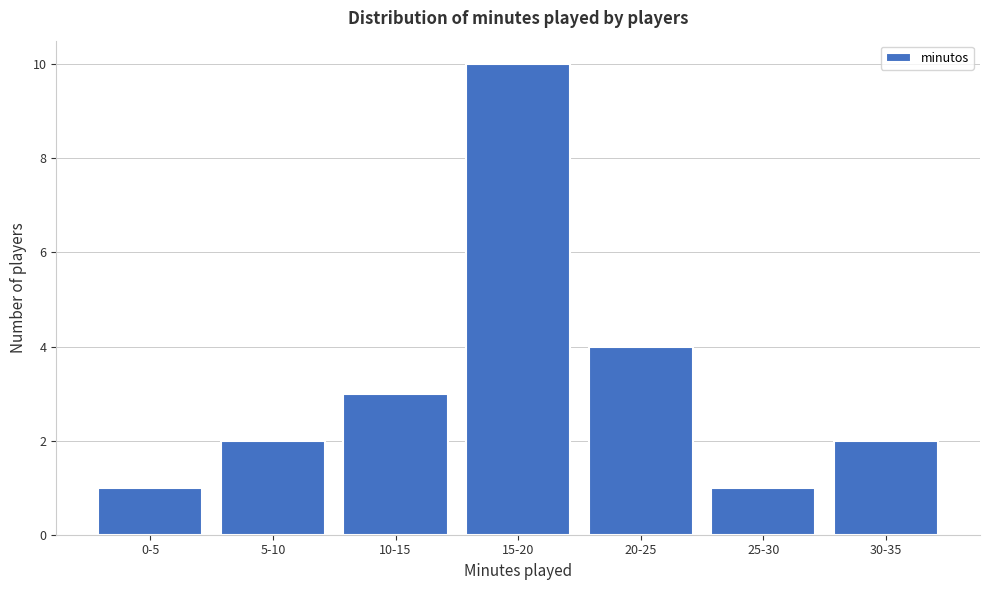

Reading left to right, what are all the values shown in this chart?

0-5=1	5-10=2	10-15=3	15-20=10	20-25=4	25-30=1	30-35=2